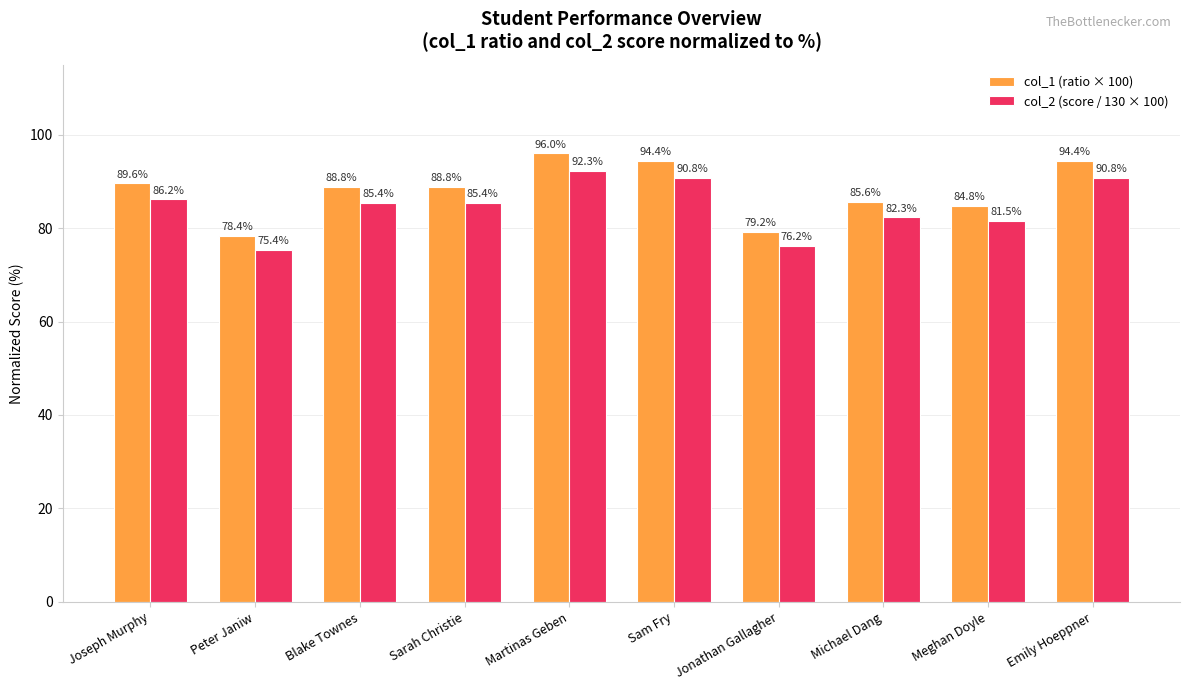

What is the sum of the col_1 (ratio × 100) values at Sam Fry and Sarah Christie?

183.2